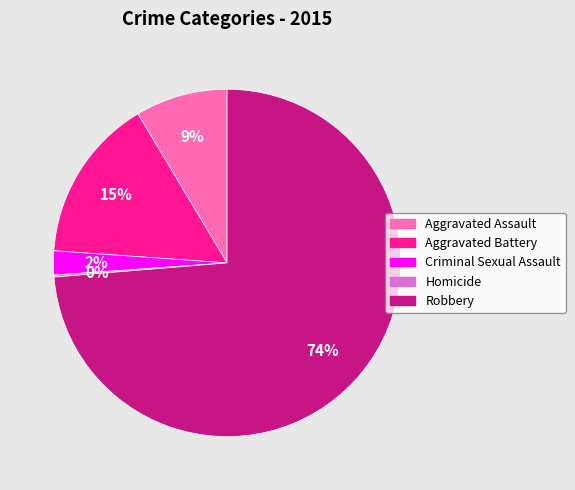

Which slice is the largest?

Robbery